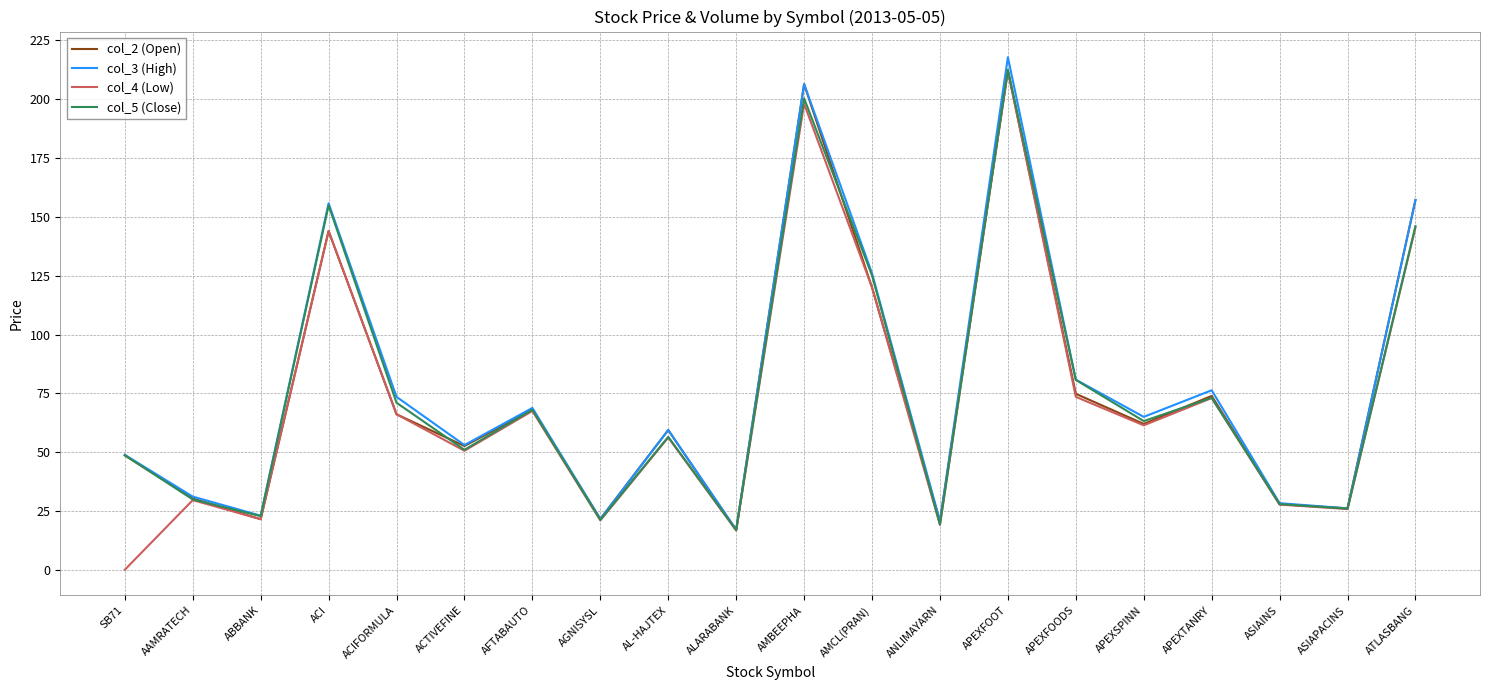

What is the greatest value displayed?

217.9